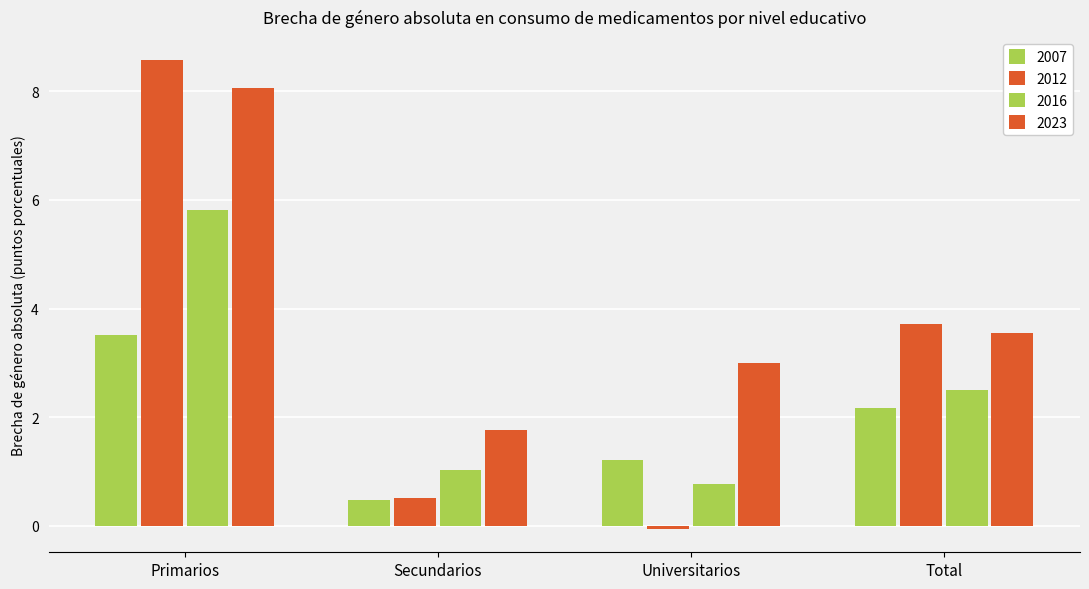

What is the total value across all series at Universitarios?

4.9